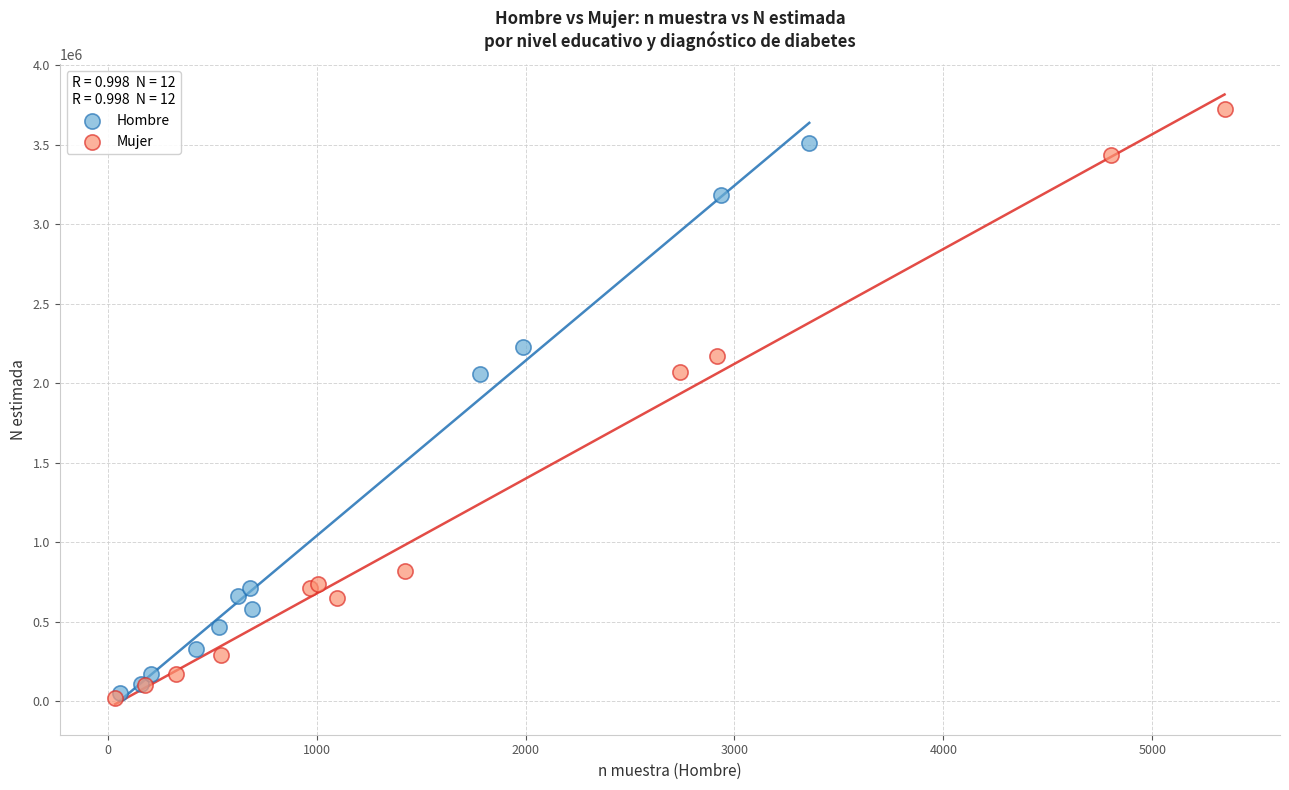

Which series has the largest Y range (max minus min)?

Mujer